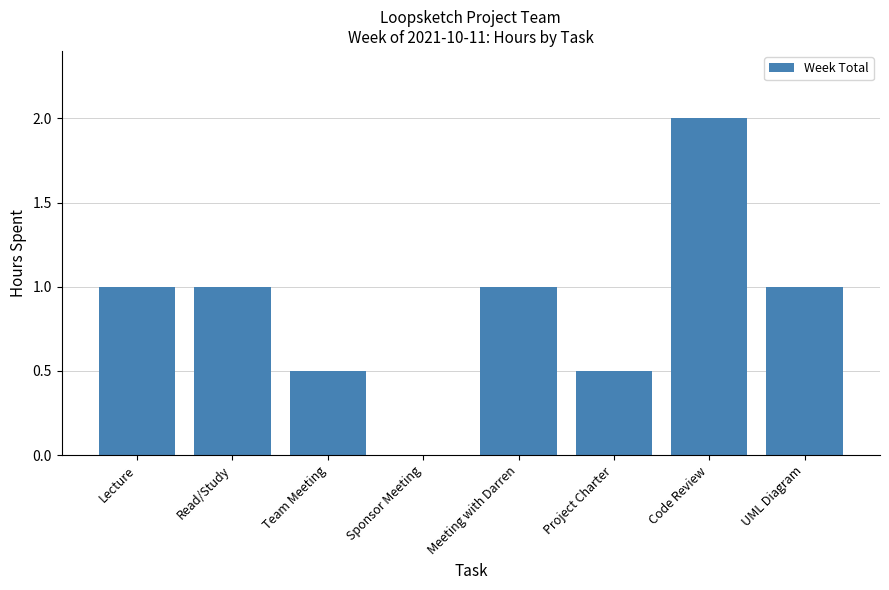

What value does the data have at UML Diagram?

1.0